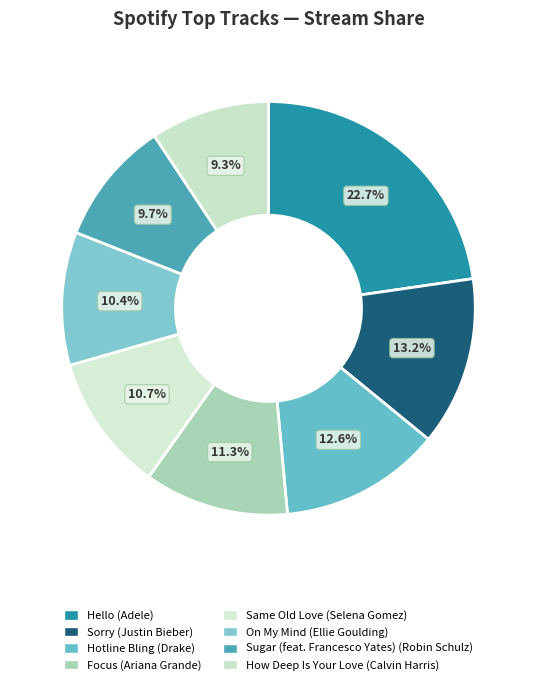

How many segments does this pie chart have?

8